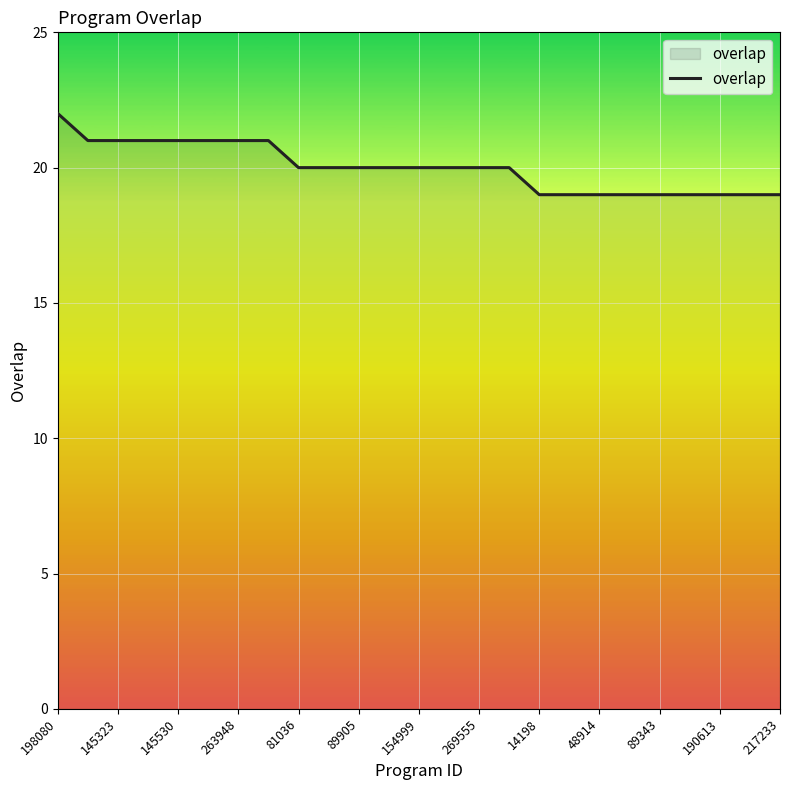

What is the minimum value shown in the chart?

19